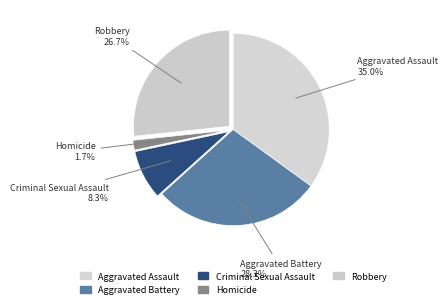

To the nearest percent, what is the average slice percentage?

20%